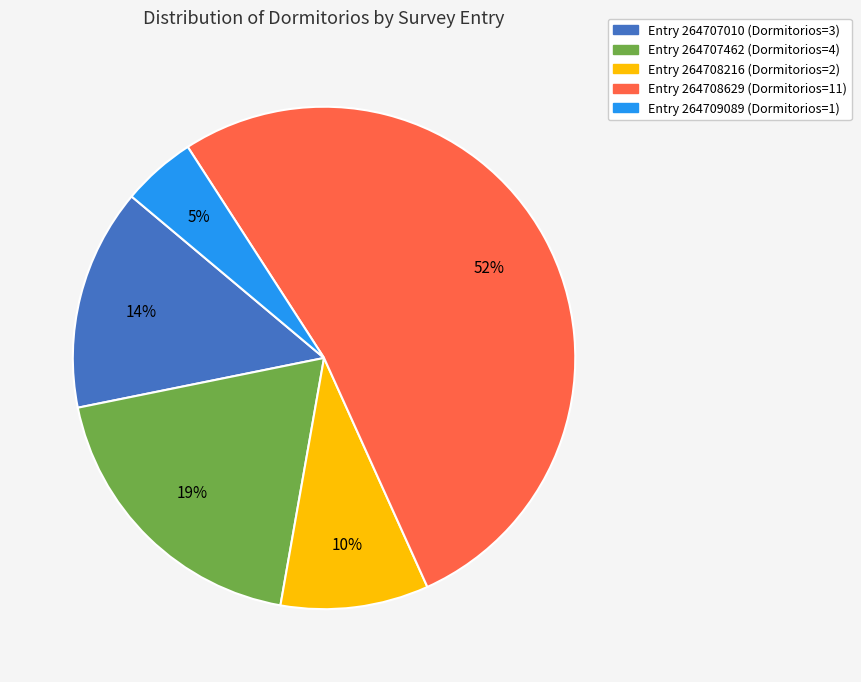

Does any single category account for the majority?

Yes